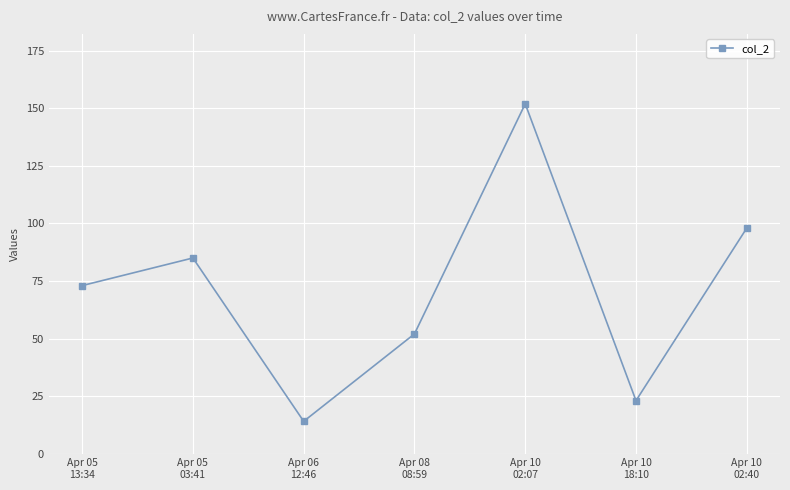

Rank the categories by value from highest to lowest.

Apr 10
02:07, Apr 10
02:40, Apr 05
03:41, Apr 05
13:34, Apr 08
08:59, Apr 10
18:10, Apr 06
12:46